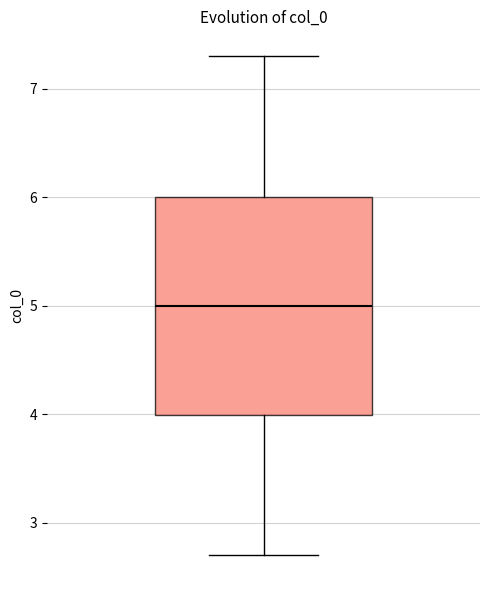

Where is the upper edge of the box on the y-axis? The values are not printed on the chart, so give them approximately, as read against the axis.

6.0